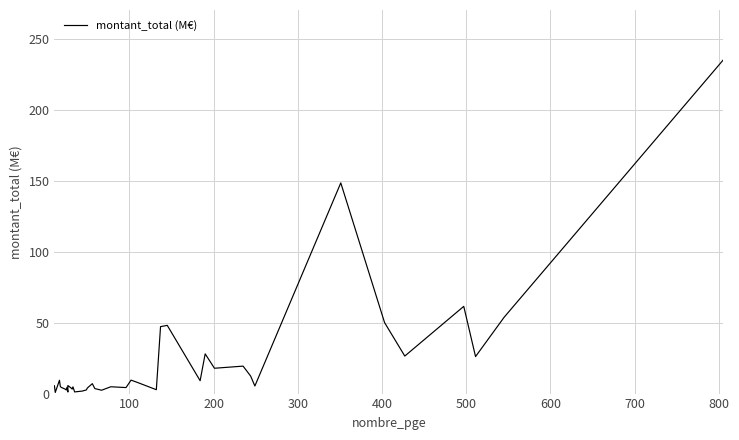

What is the average value?

22.3